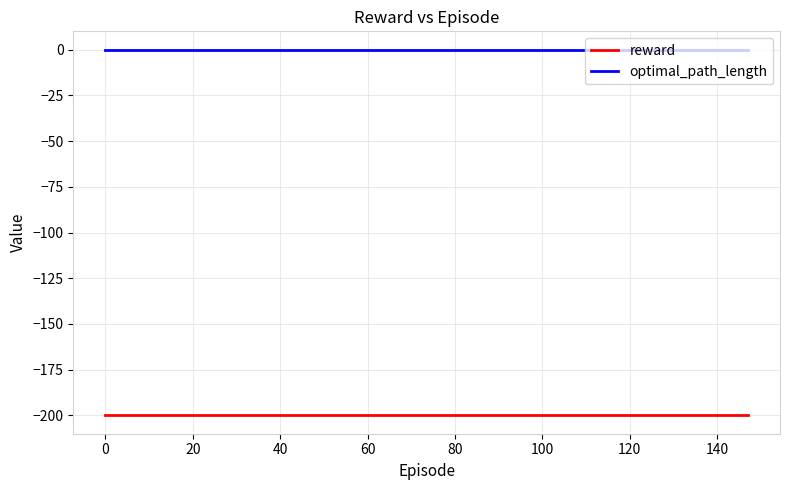

What is the minimum value shown in the chart?

-200